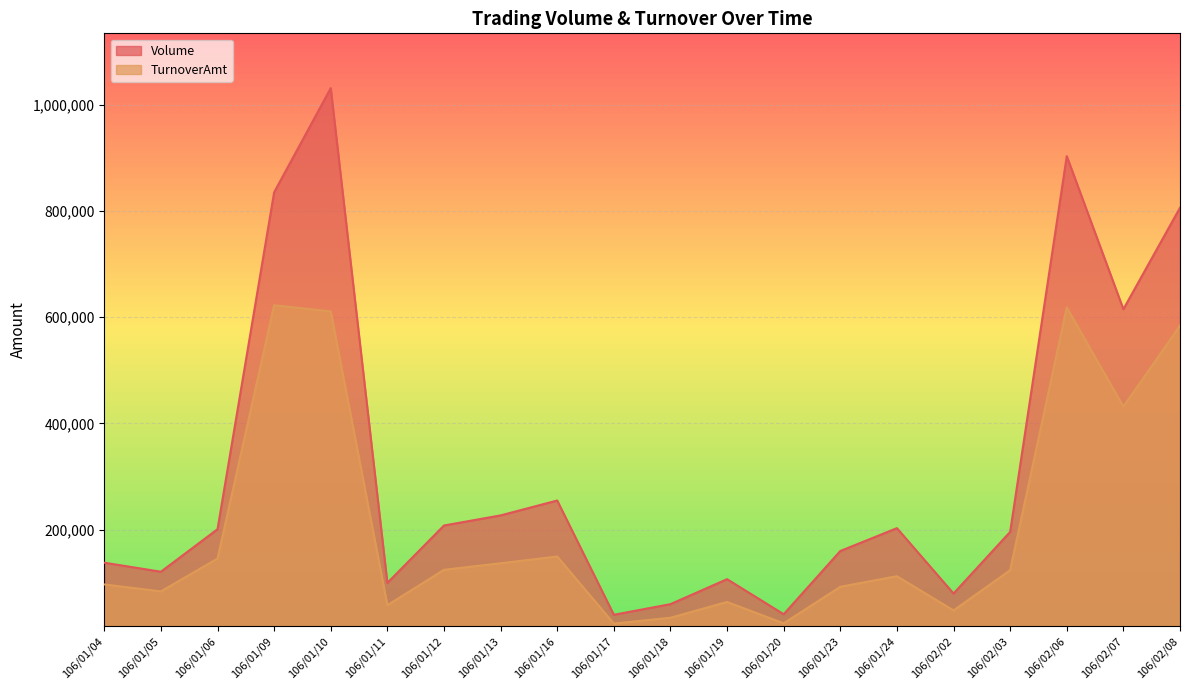

What are all the series names shown in the legend?

Volume, TurnoverAmt